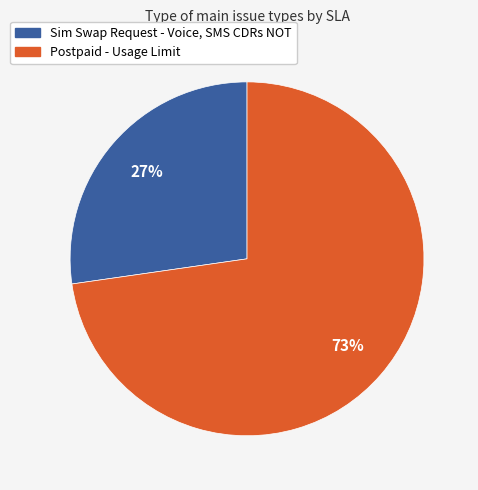

To the nearest percent, what portion does Sim Swap Request - Voice, SMS CDRs NOT represent?

27%